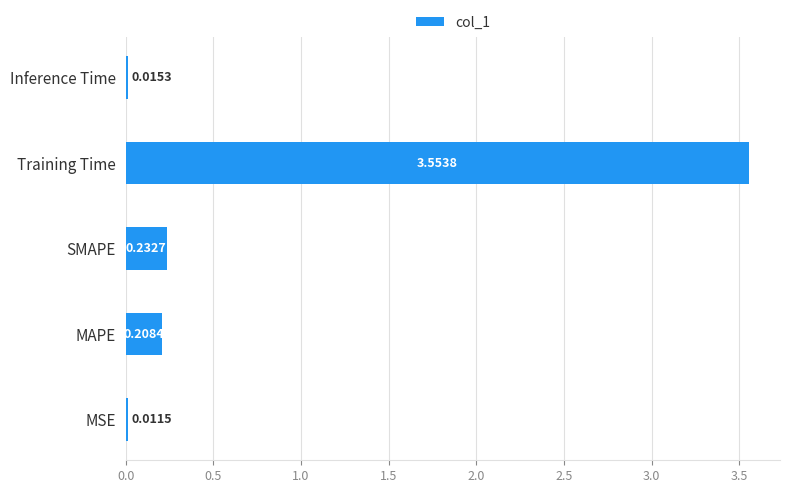

What is the average value?

0.8